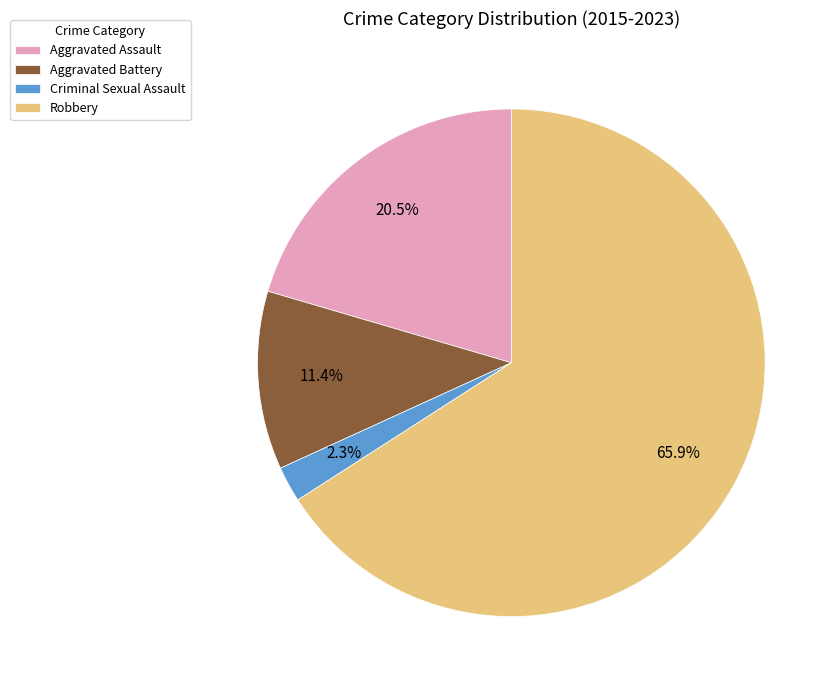

Rank the categories by value from highest to lowest.

Robbery, Aggravated Assault, Aggravated Battery, Criminal Sexual Assault